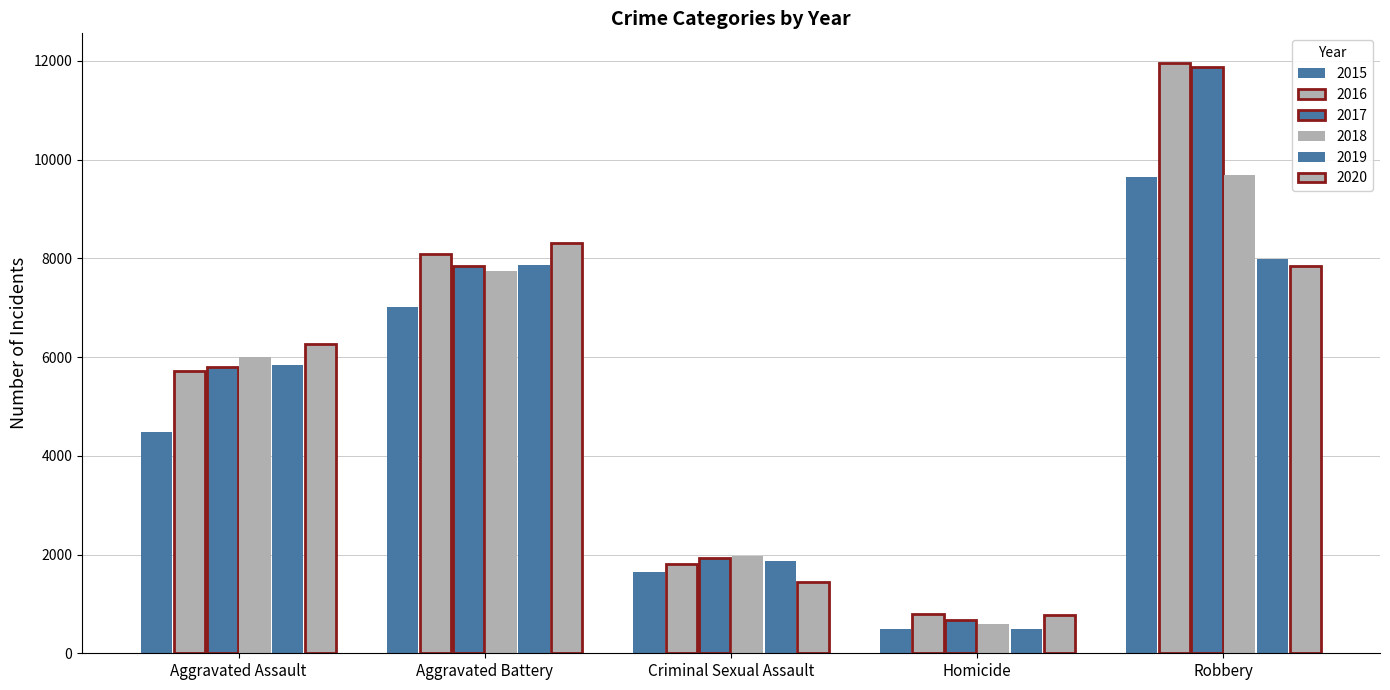

What is the sum of all 2020 values?

24659